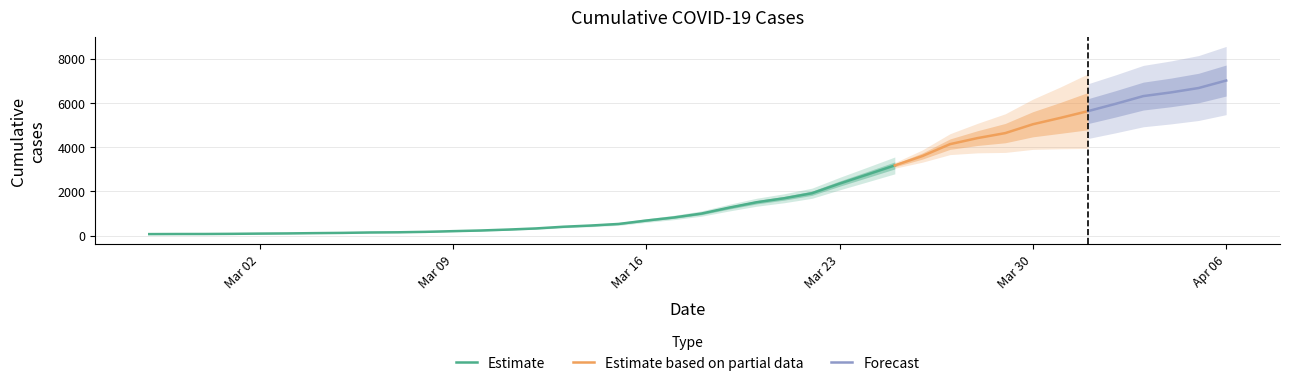

Reading left to right, extract all data points from this chart.

2020-02-27=65	2020-02-28=69	2020-02-29=70	2020-03-01=77	2020-03-02=88	2020-03-03=96	2020-03-04=109	2020-03-05=120	2020-03-06=139	2020-03-07=147	2020-03-08=167	2020-03-09=198	2020-03-10=228	2020-03-11=270	2020-03-12=321	2020-03-13=398	2020-03-14=453	2020-03-15=524	2020-03-16=678	2020-03-17=817	2020-03-18=994	2020-03-19=1261	2020-03-20=1506	2020-03-21=1686	2020-03-22=1912	2020-03-23=2346	2020-03-24=2755	2020-03-25=3169	2020-03-26=3593	2020-03-27=4130	2020-03-28=4405	2020-03-29=4629	2020-03-30=5029	2020-03-31=5318	2020-04-01=5623	2020-04-02=5953	2020-04-03=6302	2020-04-04=6468	2020-04-05=6666	2020-04-06=7005